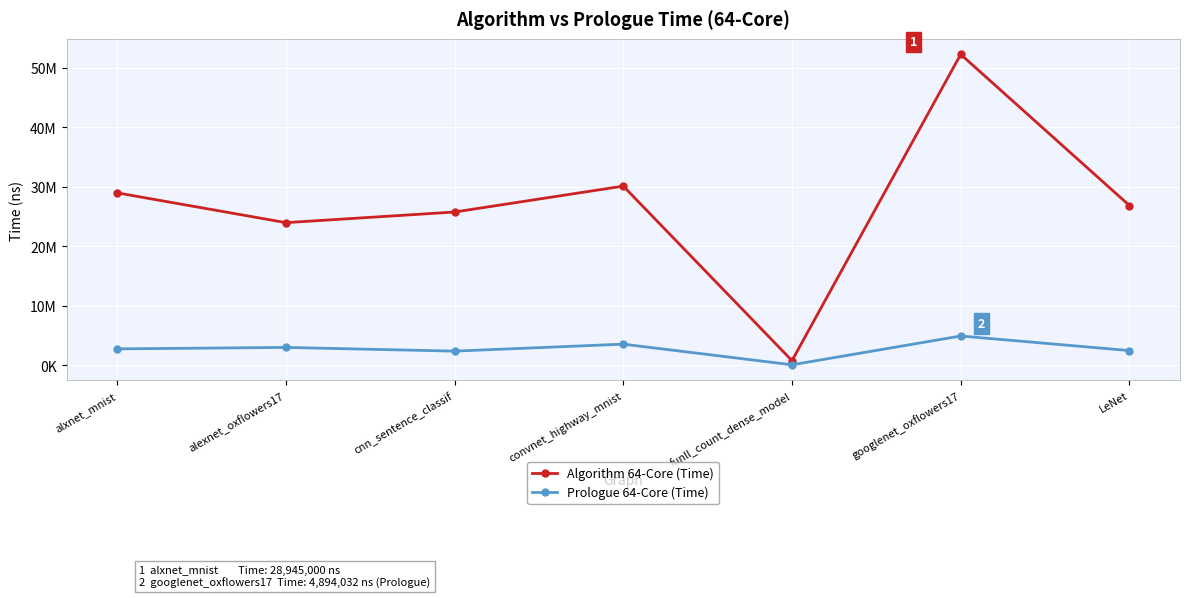

Does the chart have visible grid lines?

Yes